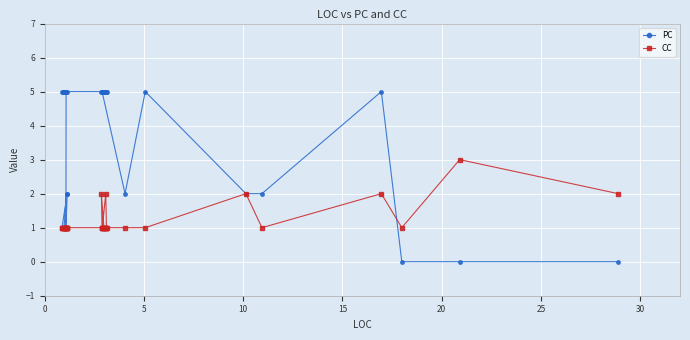

Which series has the largest range (max minus min)?

PC